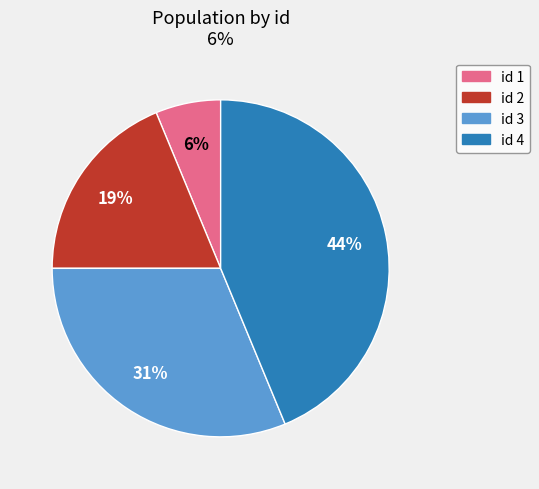

Do id 2 and id 1 together represent more than half of the pie?

No